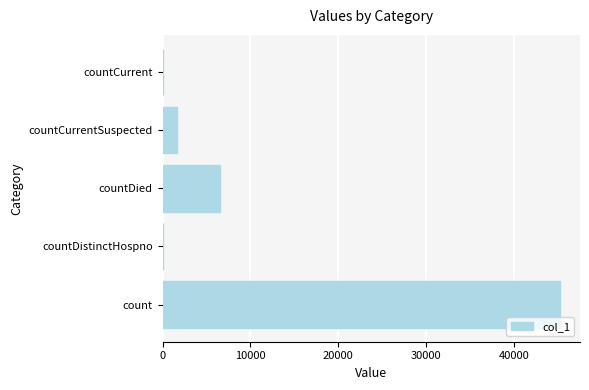

What is the maximum value shown in the chart?

45241